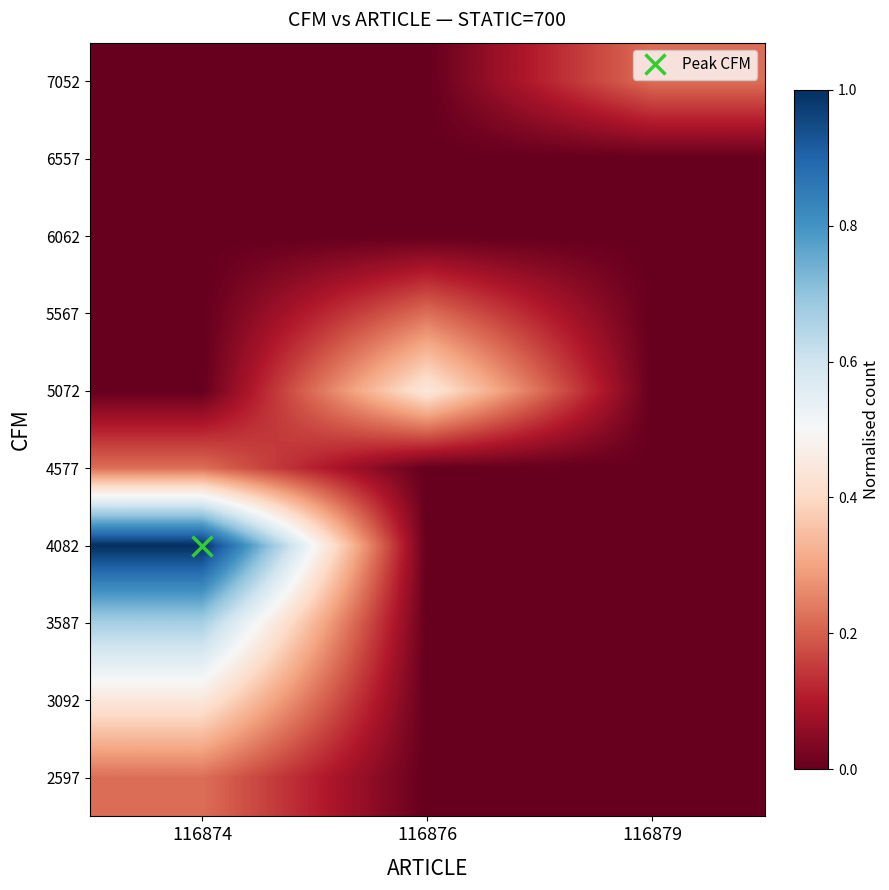

At how many categories does at least one series exceed 0?

3